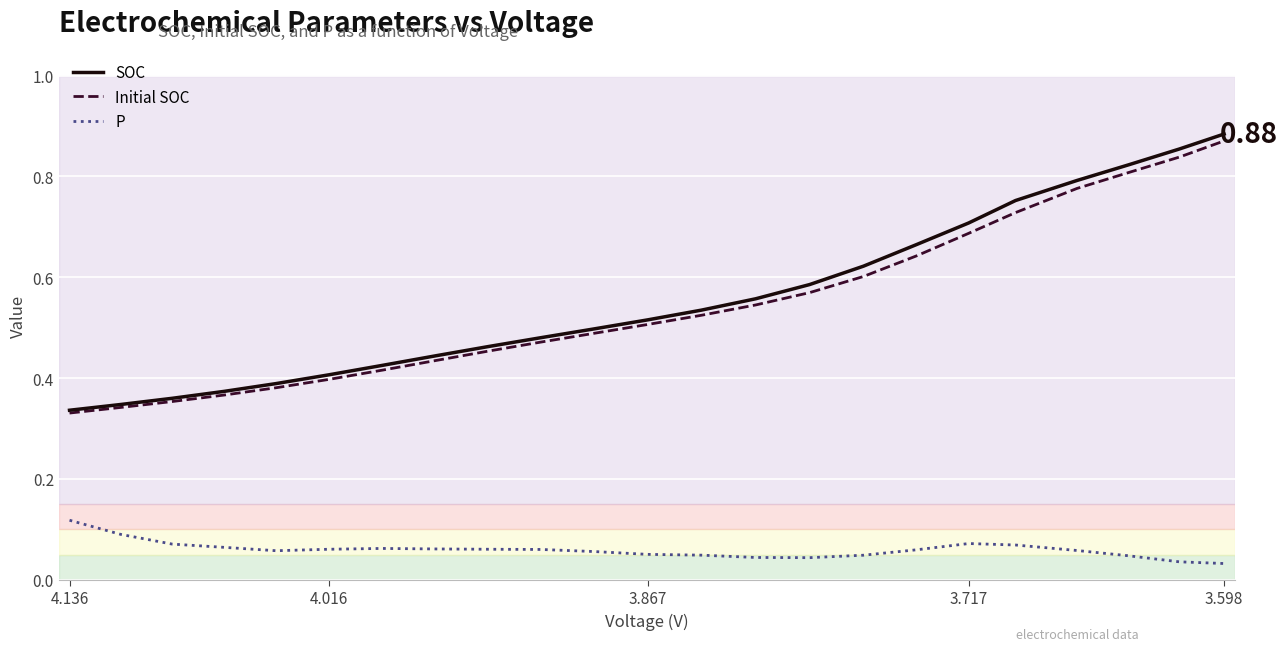

What is the difference between the second highest and second lowest values in the P series?

0.1